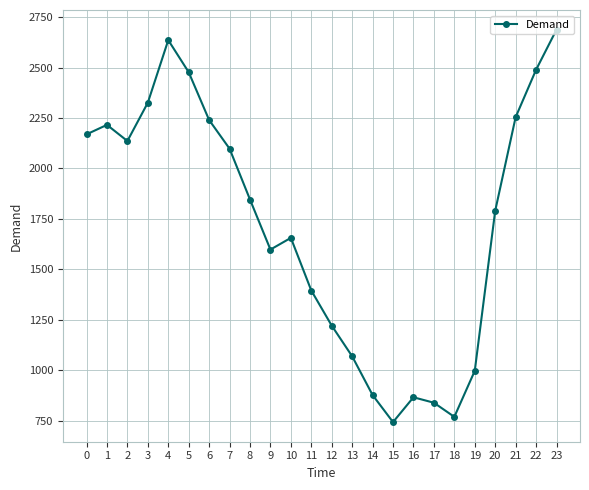

What is the value of the 22nd point from the left?

2254